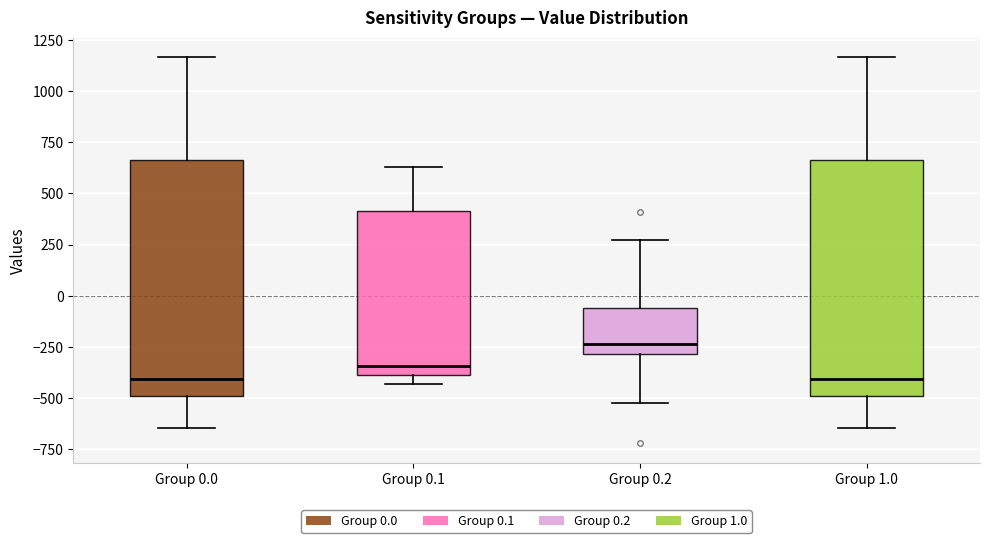

Reading left to right, transcribe this box plot: for each box, give where its median line is, the range the box spans, and where its two whiskers end, as read against the y-axis. The values are not printed on the chart, so give them approximately, as read against the axis.

Group 0.0: median -400, box -500 to 650, whiskers -650 to 1150
Group 0.1: median -350, box -400 to 400, whiskers -450 to 650
Group 0.2: median -250, box -300 to -50, whiskers -500 to 250
Group 1.0: median -400, box -500 to 650, whiskers -650 to 1150